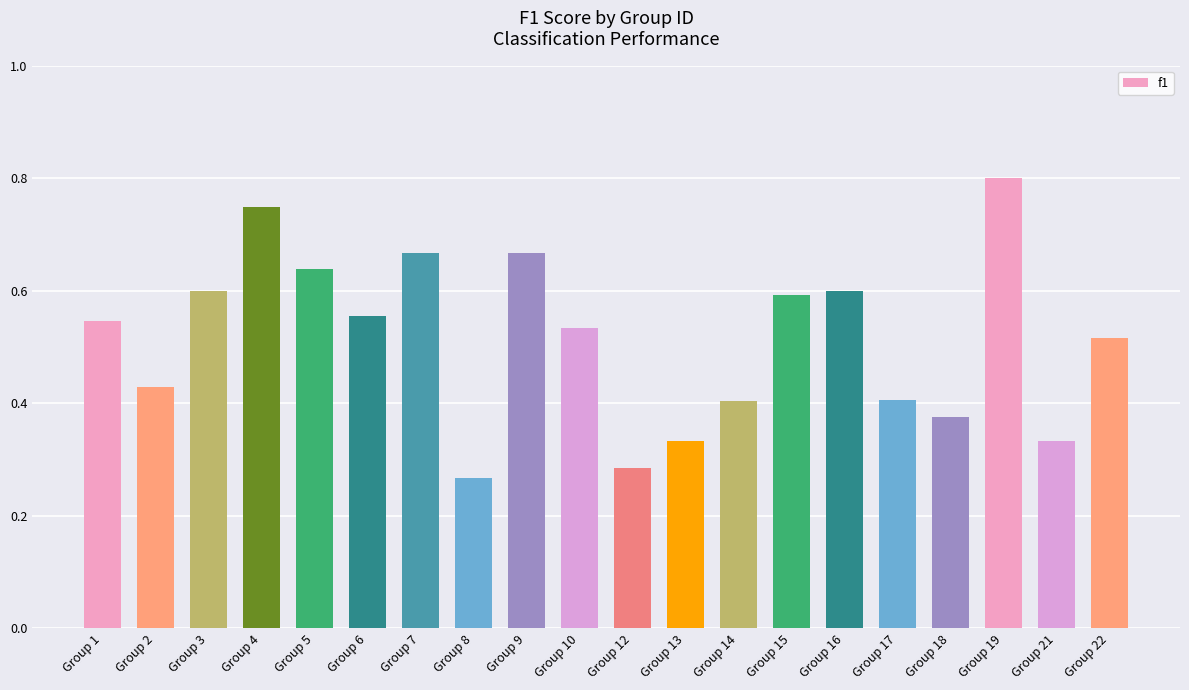

Which has a higher value, Group 13 or Group 19?

Group 19